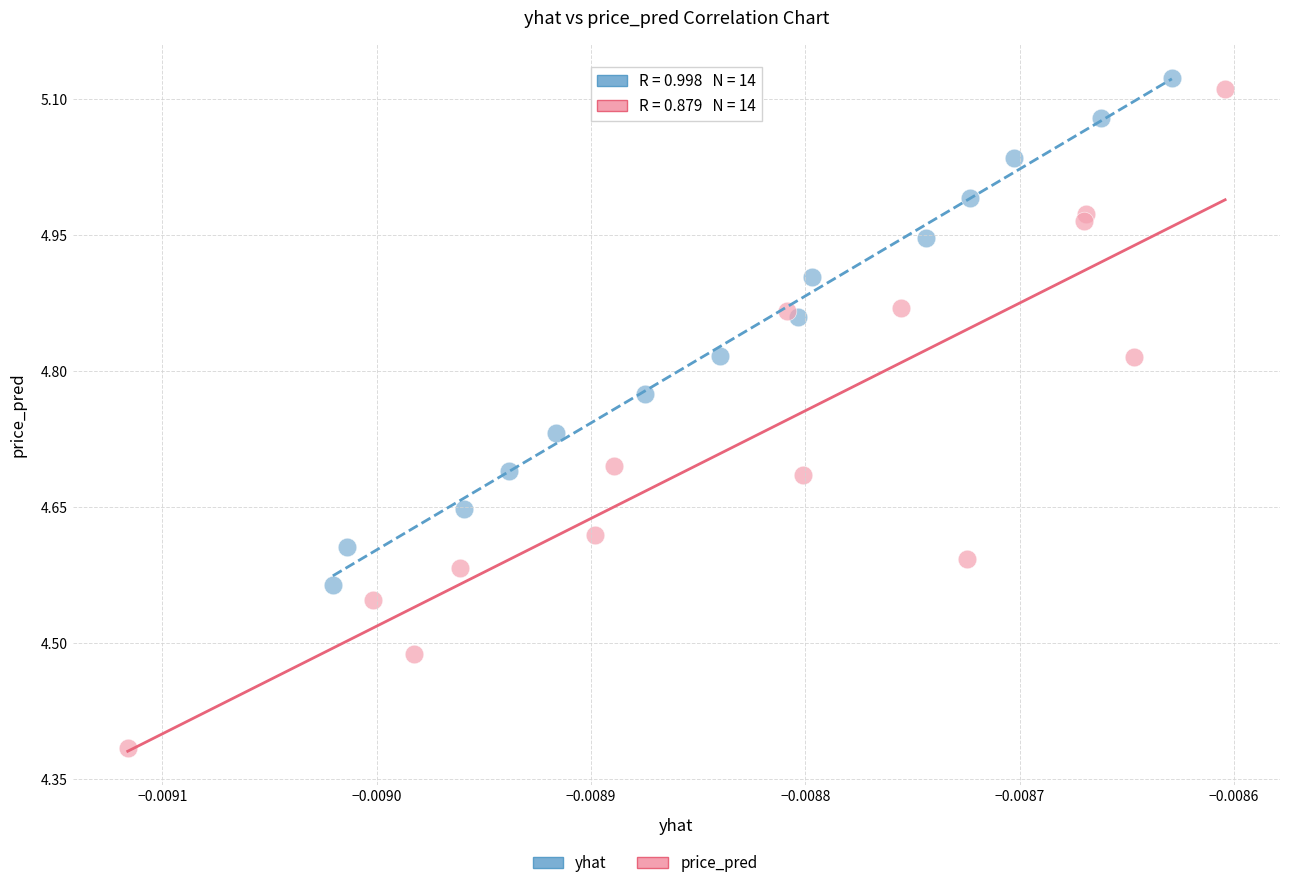

Which series has the widest spread of Y values?

price_pred